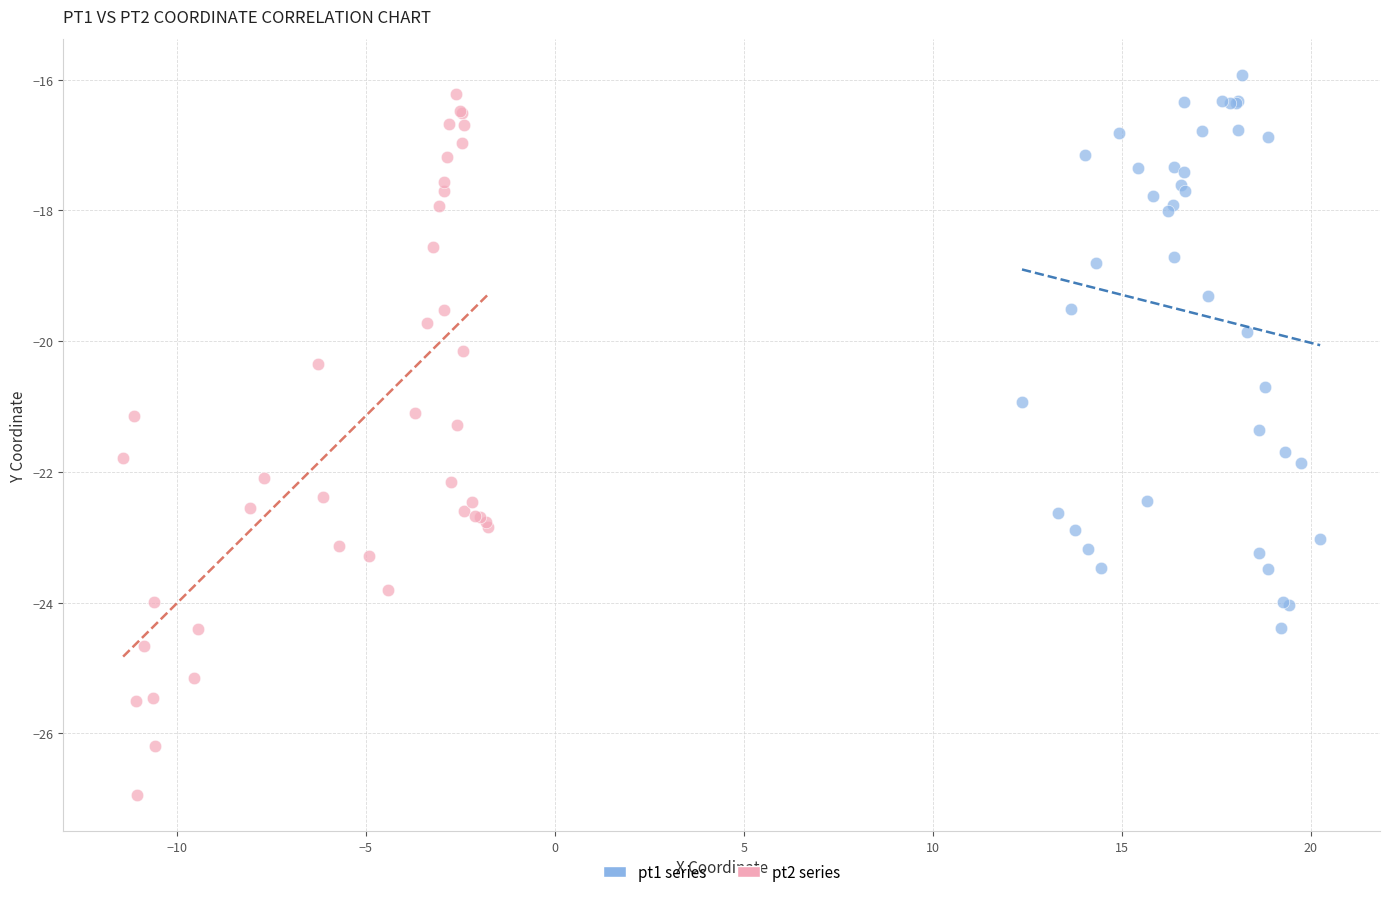

Which series has the largest Y range (max minus min)?

pt2 series